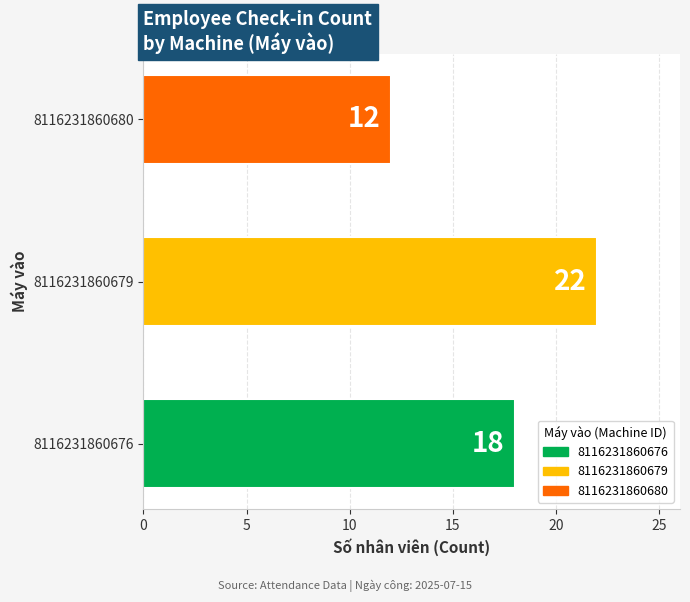

How many bars are there in total?

3